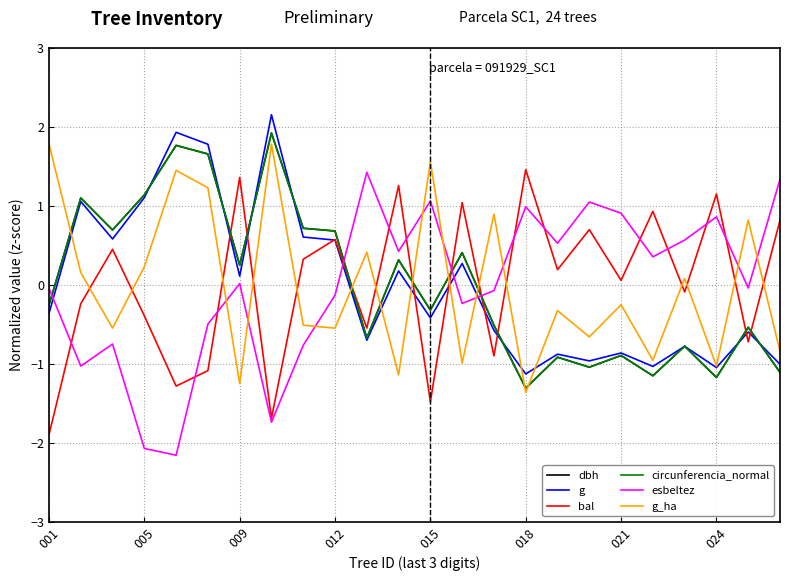

What is the highest value of the circunferencia_normal series?

1.9